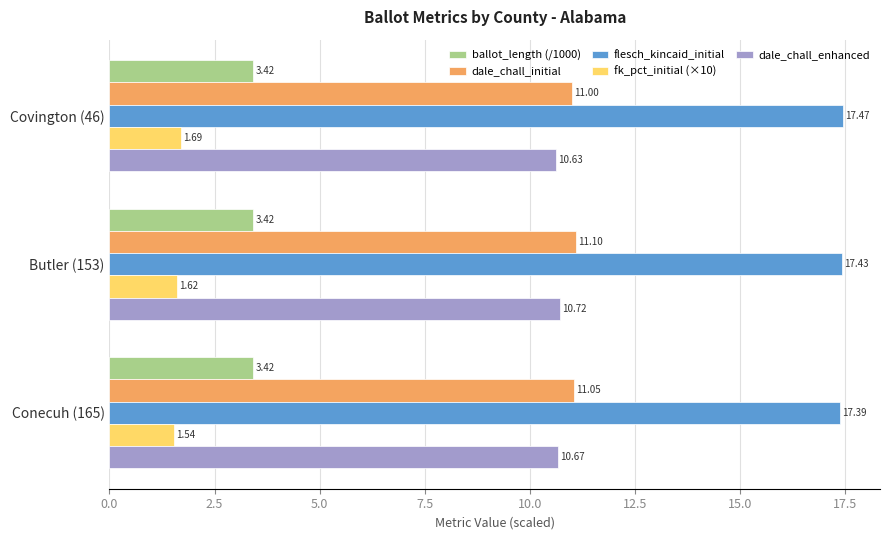

List the series in order of their peak value, highest first.

flesch_kincaid_initial, dale_chall_initial, dale_chall_enhanced, ballot_length (/1000), fk_pct_initial (×10)